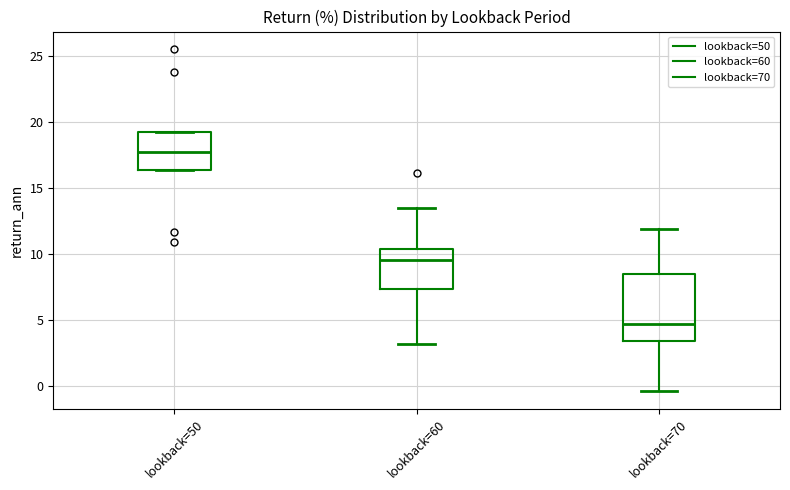

Reading left to right, read every box against the y-axis: the position of its median line, the range the box covers, and the ends of its whiskers. The values are not printed on the chart, so give them approximately, as read against the axis.

lookback=50: median 18.0, box 16.5 to 19.0, whiskers 16.5 to 19.0
lookback=60: median 9.5, box 7.5 to 10.5, whiskers 3.0 to 13.5
lookback=70: median 4.5, box 3.5 to 8.5, whiskers -0.5 to 12.0